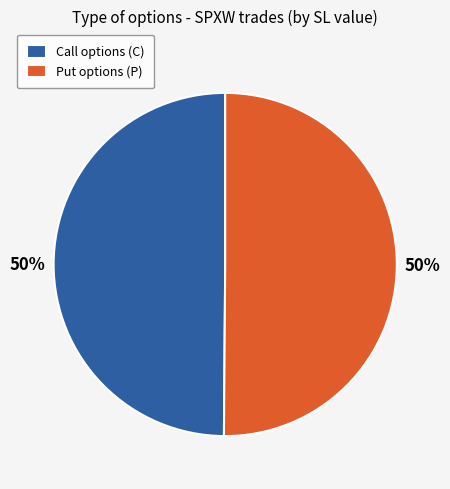

What percentage is the Call options (C) slice, to the nearest percent?

50%